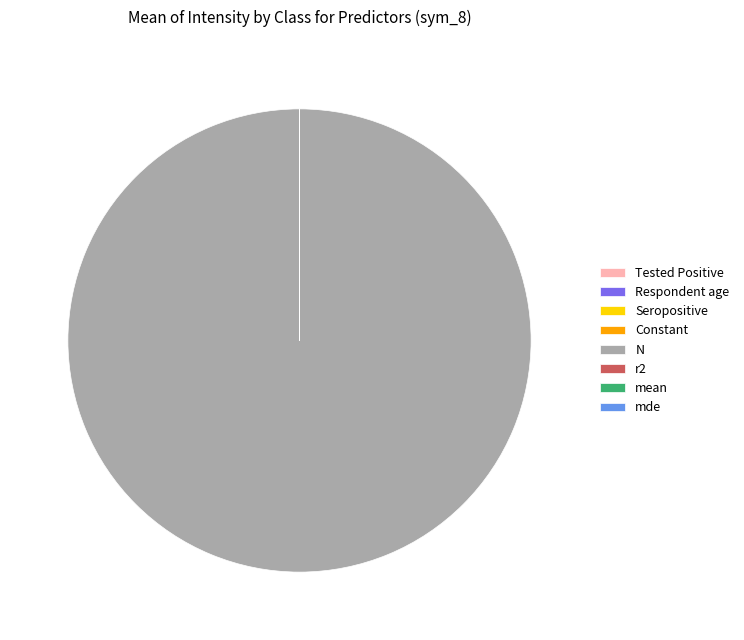

True or false: N accounts for 100% of the total.

True